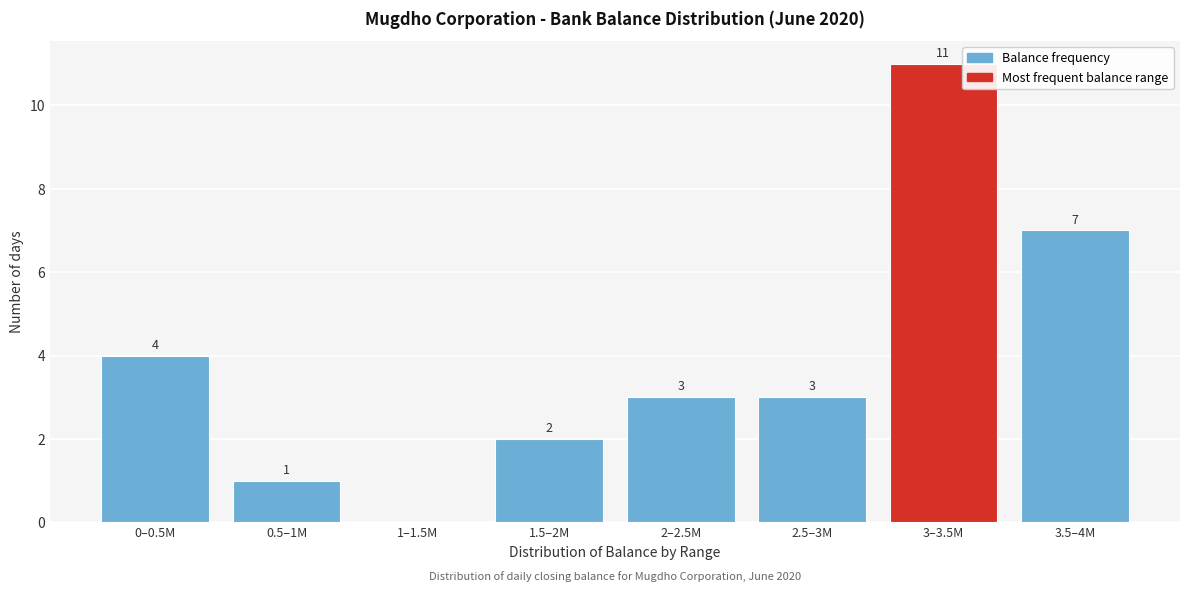

Reading left to right, what are all the values shown in this chart?

0–0.5M=4	0.5–1M=1	1–1.5M=0	1.5–2M=2	2–2.5M=3	2.5–3M=3	3–3.5M=11	3.5–4M=7